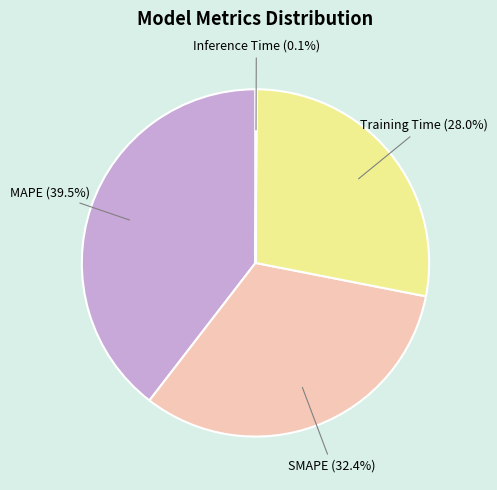

Is there any slice that represents more than half of the pie?

No